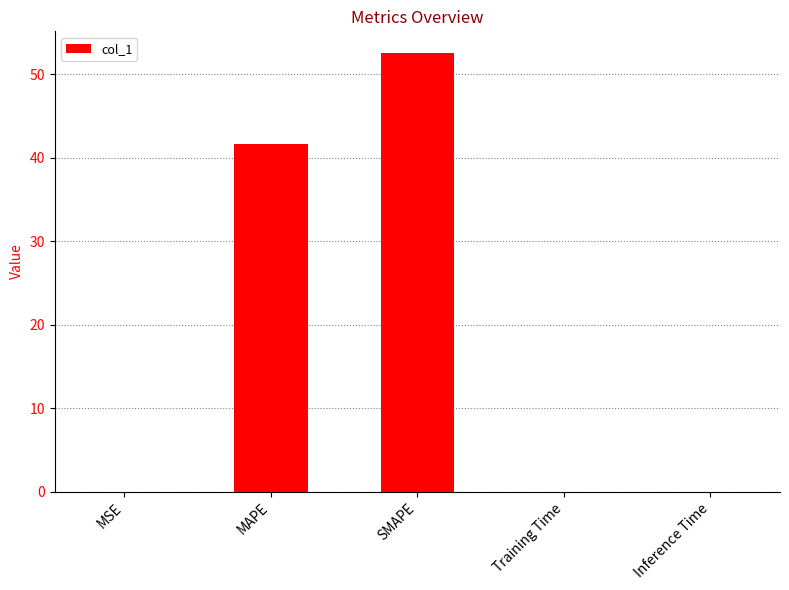

What is the maximum value shown in the chart?

52.5